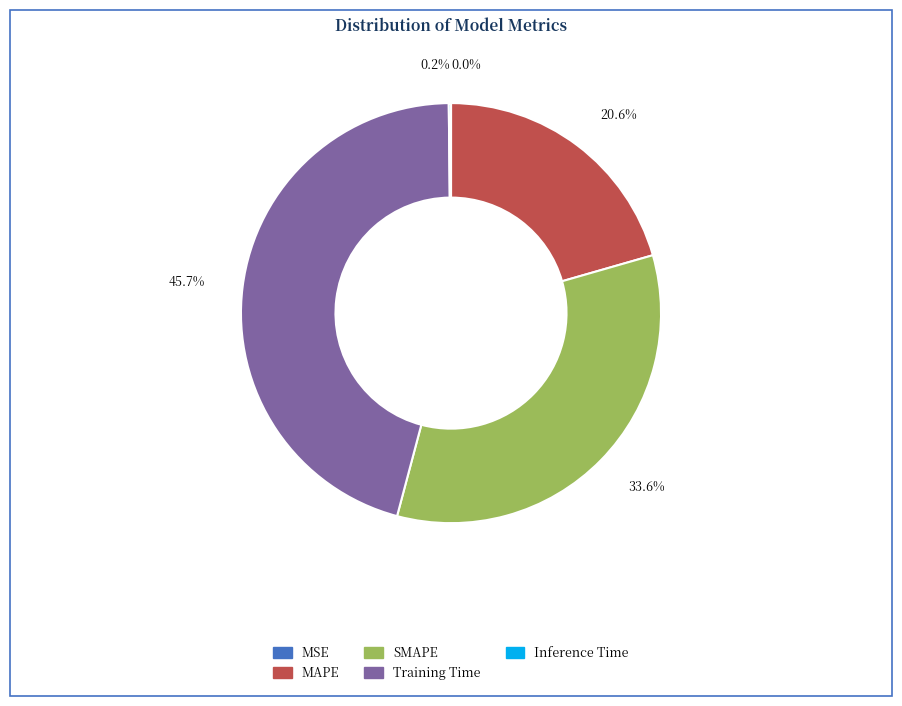

Which category has the biggest portion of the pie?

45.7%